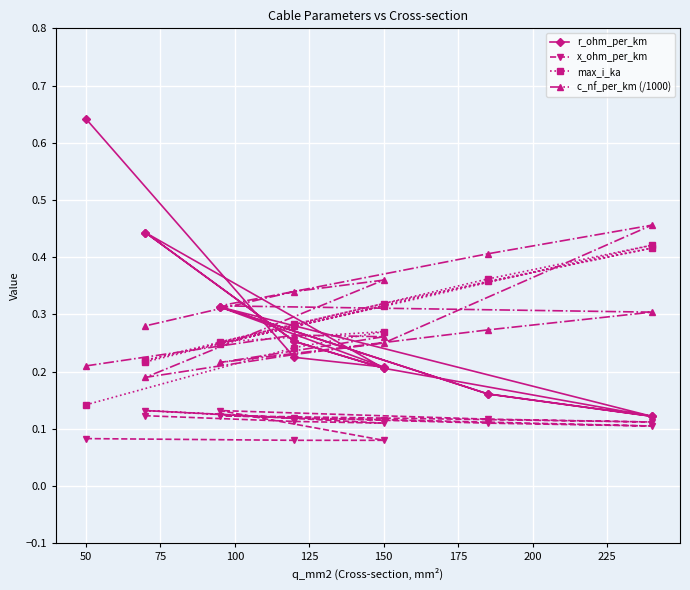

At how many categories does at least one series exceed 0?

15